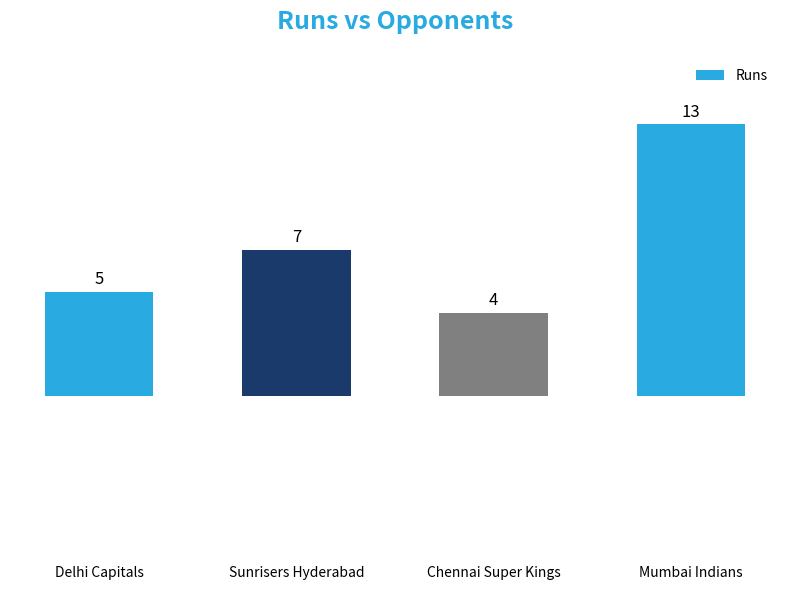

How many bars are there in total?

4